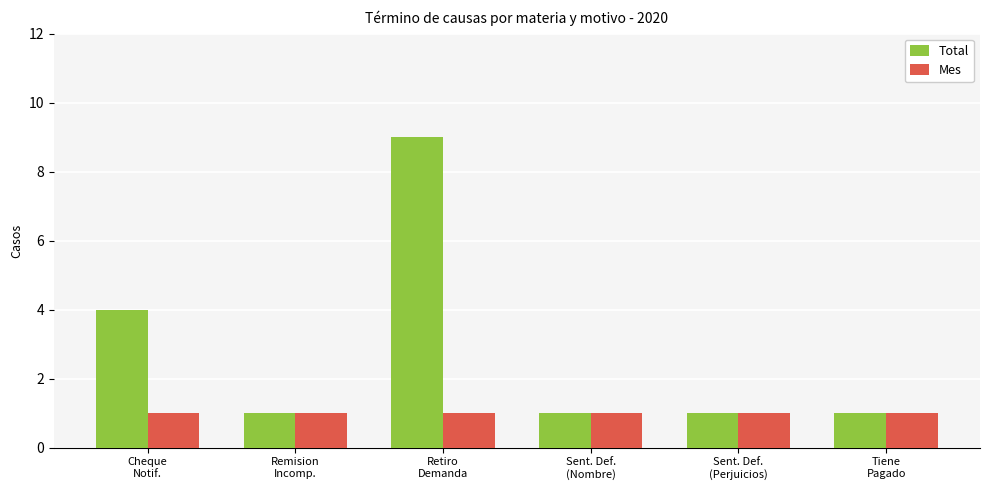

What is the maximum value shown in the chart?

9